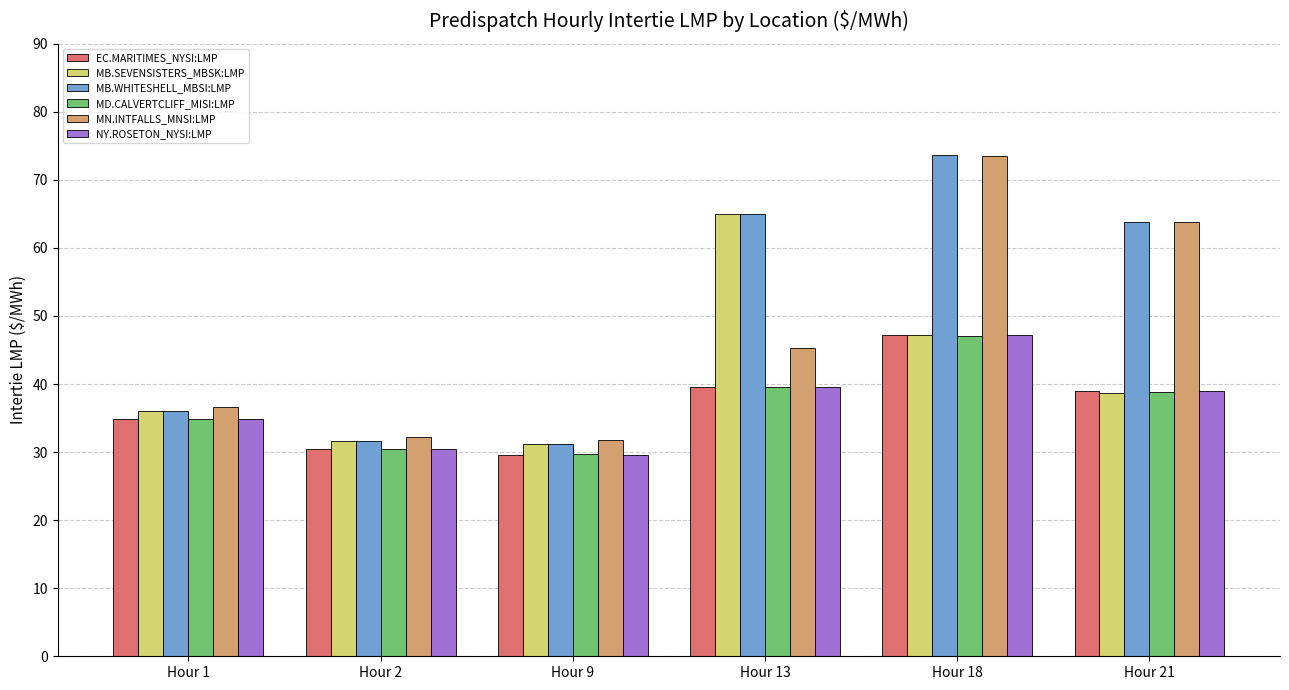

What is the average value of the NY.ROSETON_NYSI:LMP series?

36.8